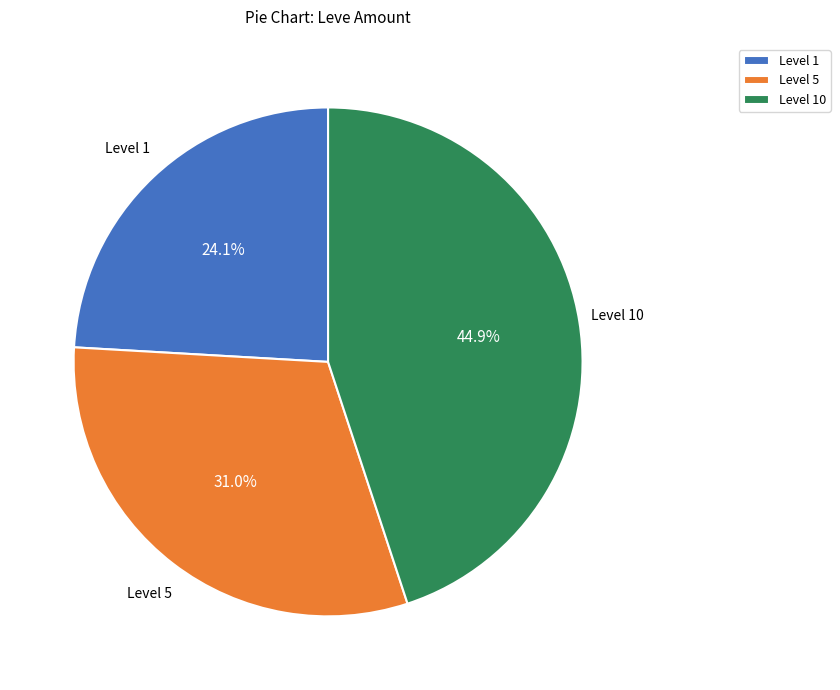

What portion of the pie excludes Level 10?

55.1%